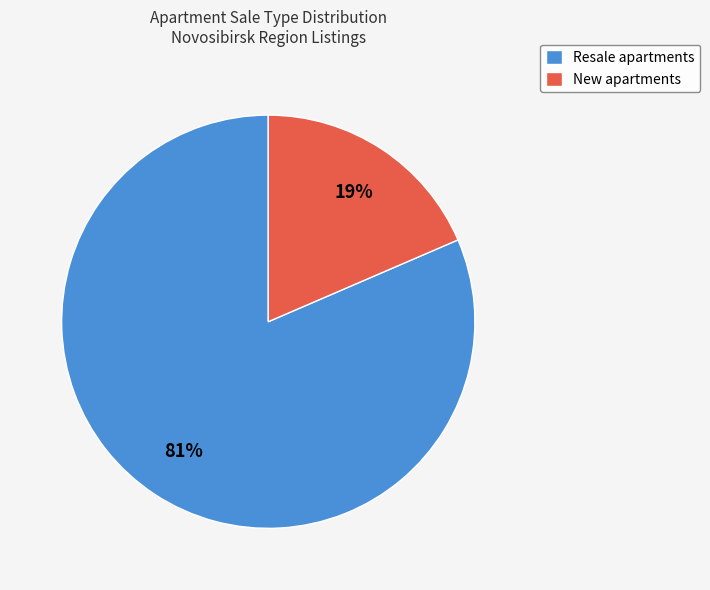

Rank the categories by value from highest to lowest.

Resale, New